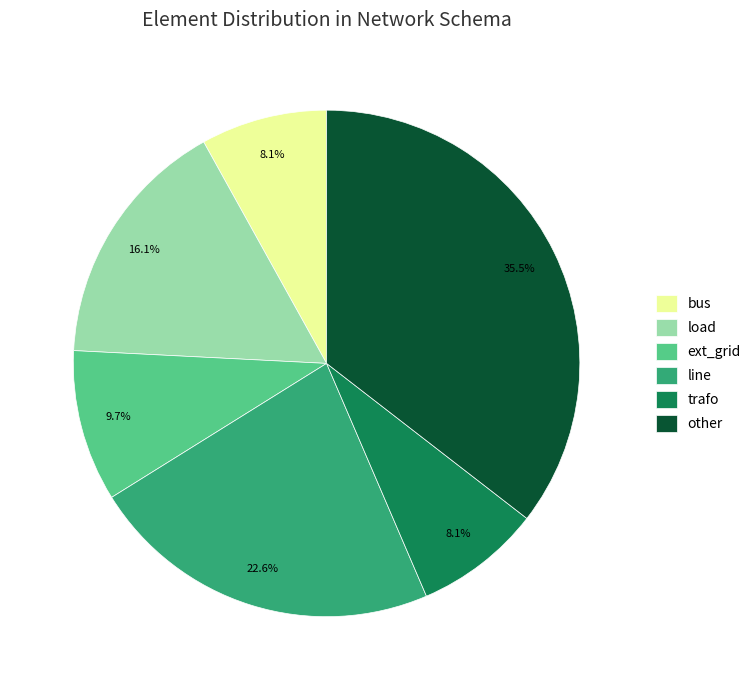

To the nearest percent, what portion does bus represent?

8%